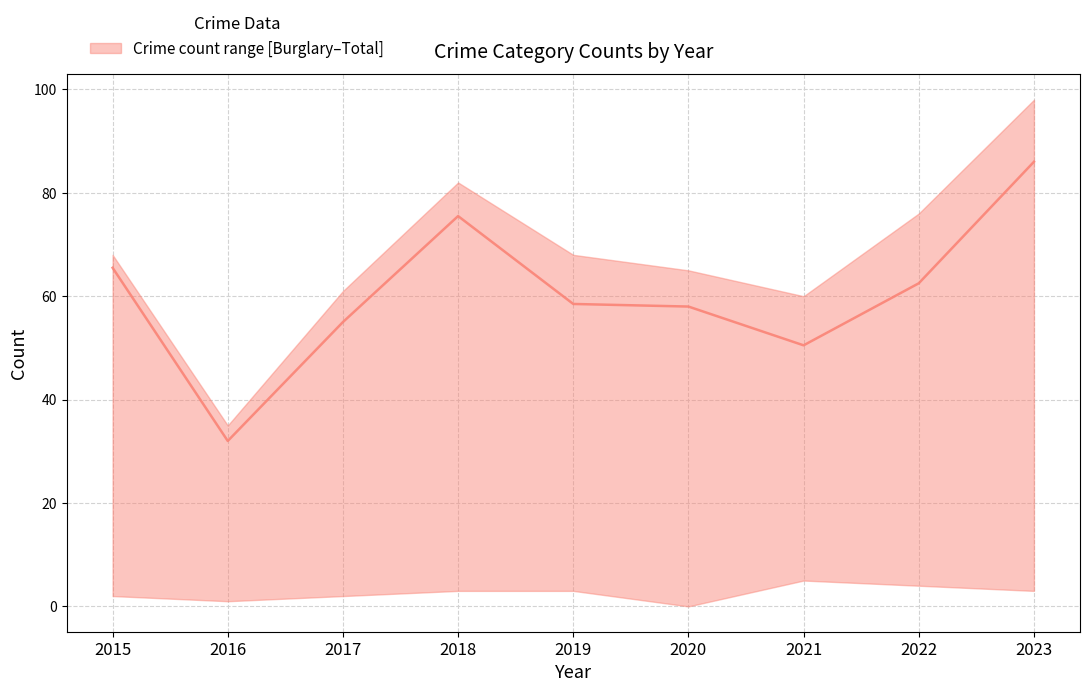

True or false: Burglary has a value of 2 at 2016.

False